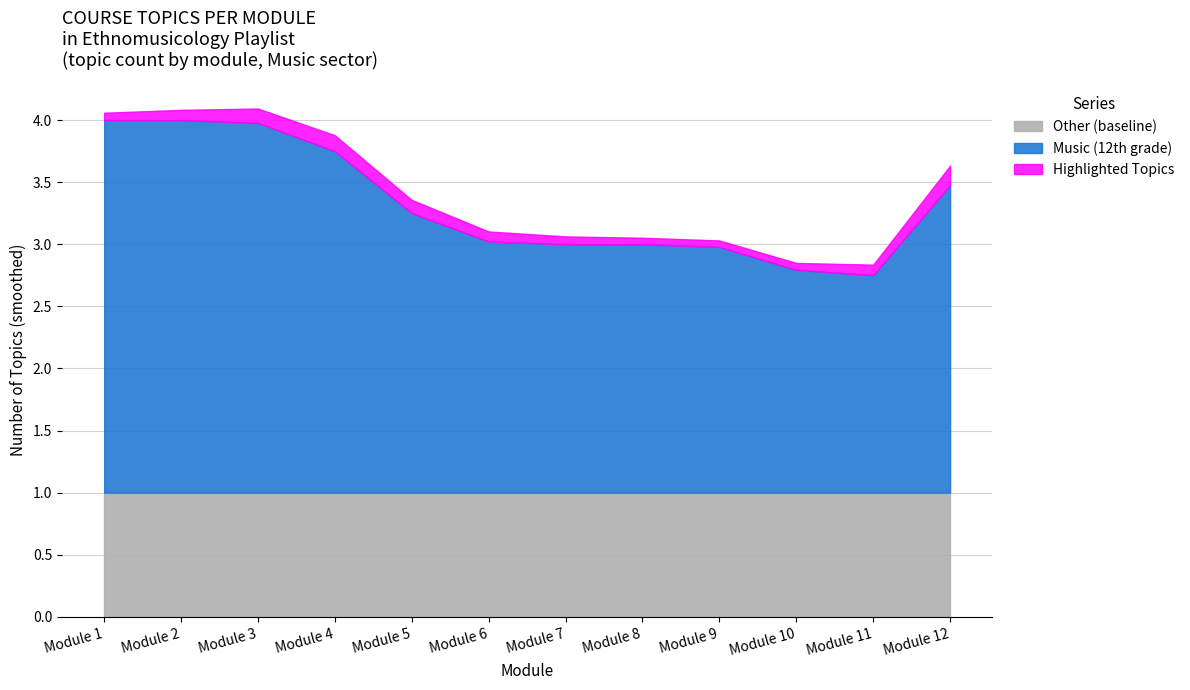

Does the chart display data point markers on the line(s)?

No